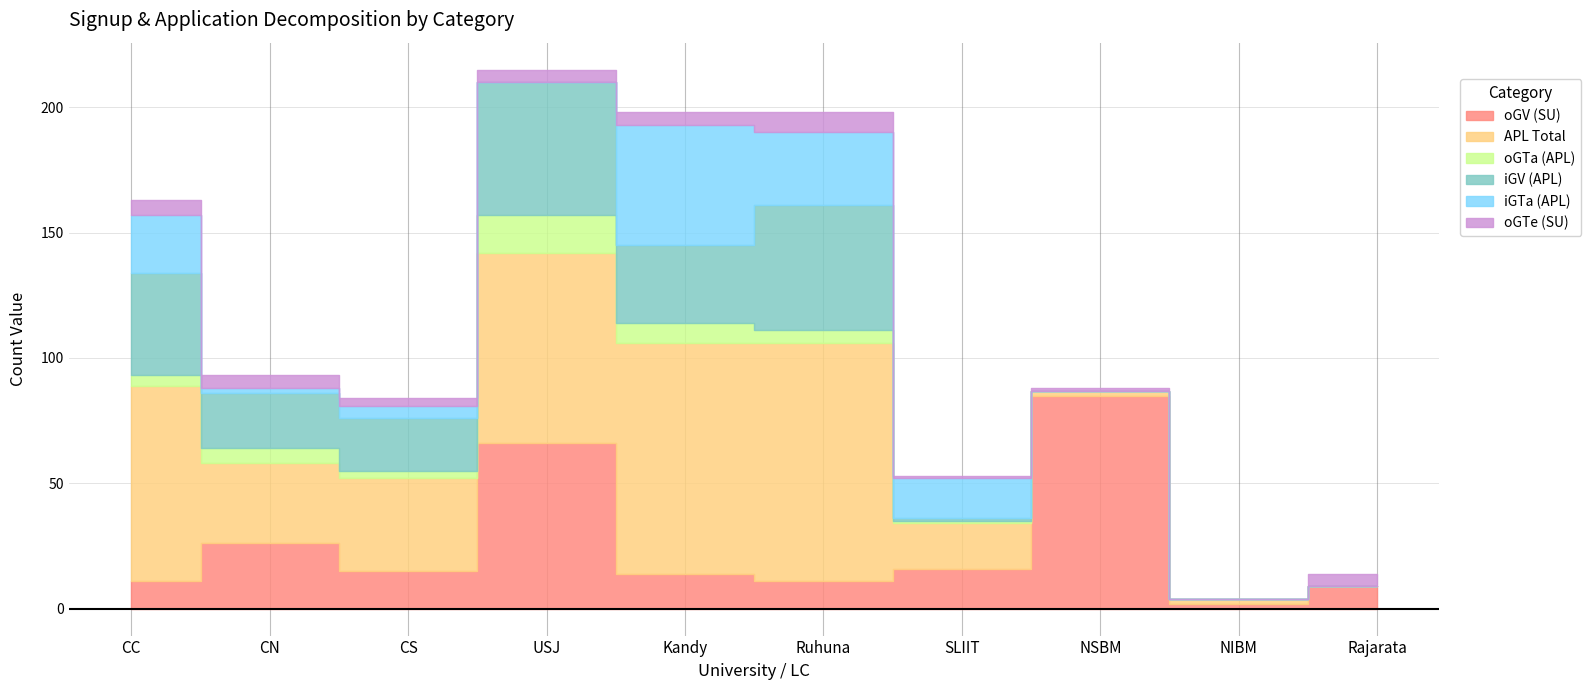

What is the label of the 5th point from the left?

Kandy